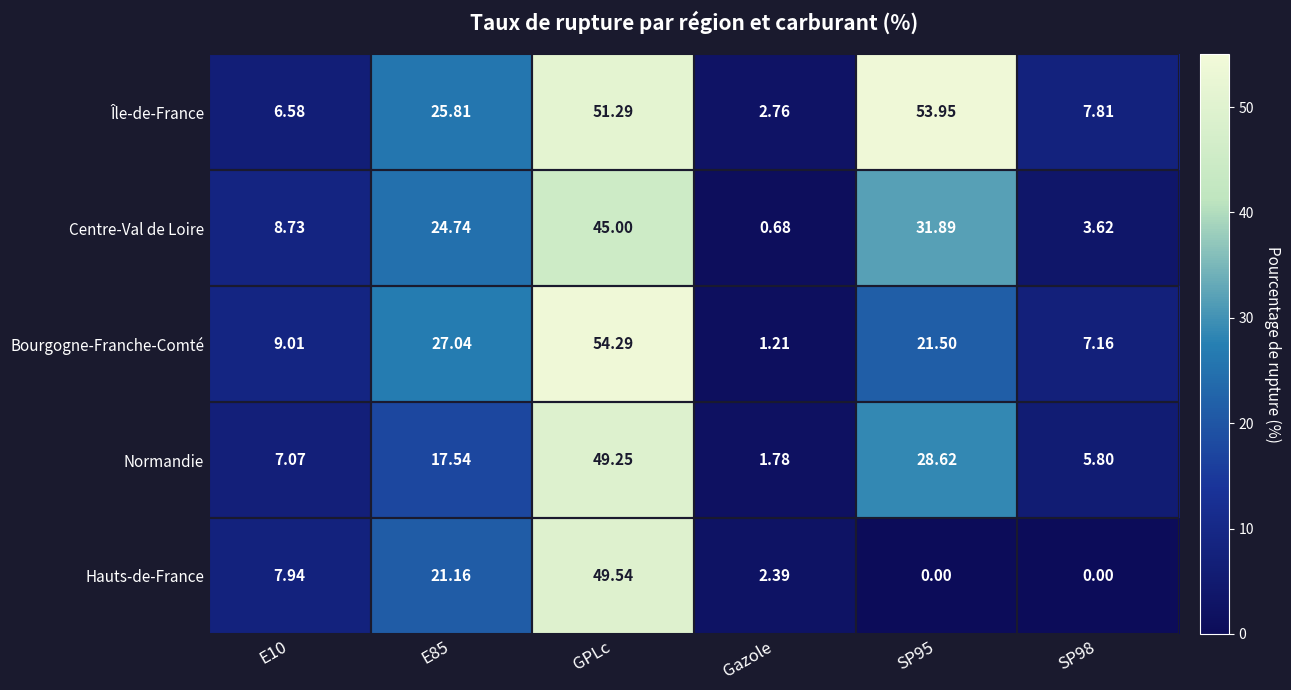

Between E85 and Gazole, which series saw the biggest shift?

Bourgogne-Franche-Comté